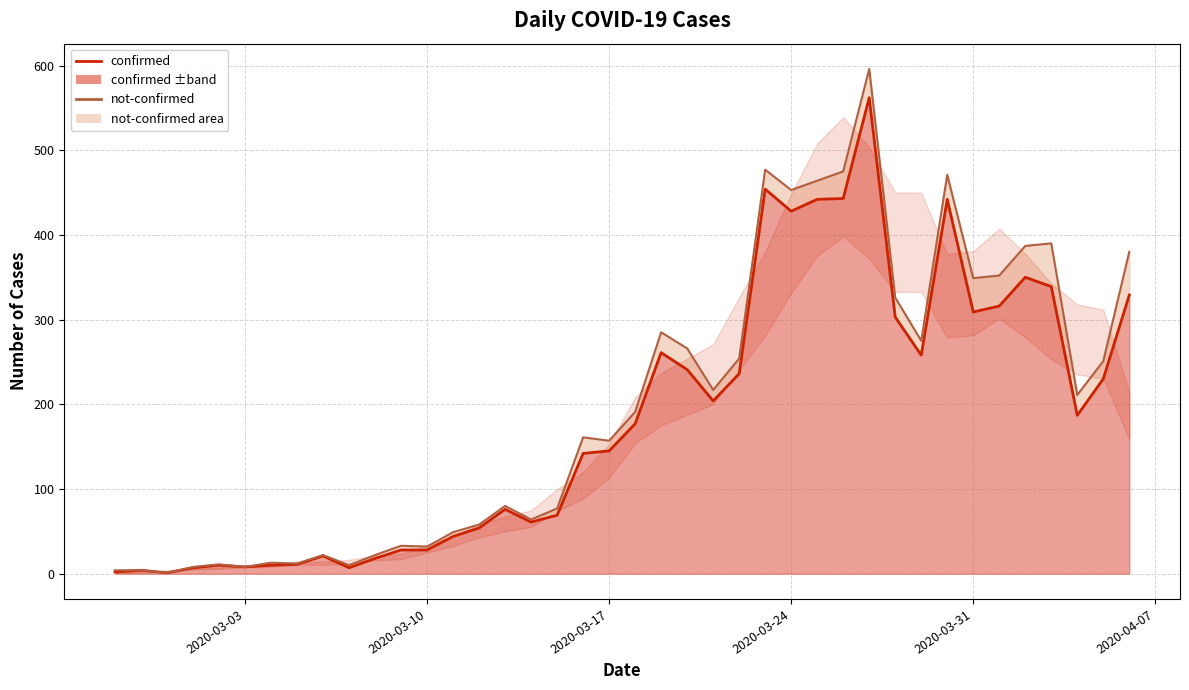

What is the difference between the maximum and minimum values?

561